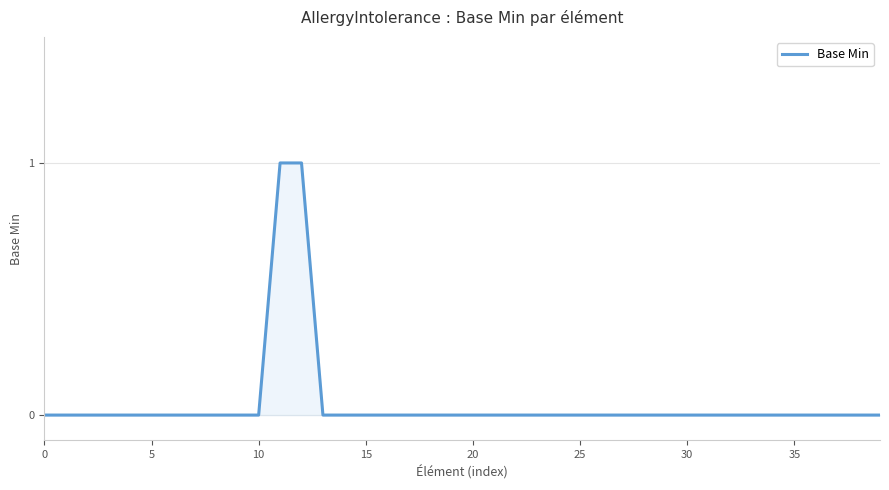

What is the label of the 26th point from the right?

14